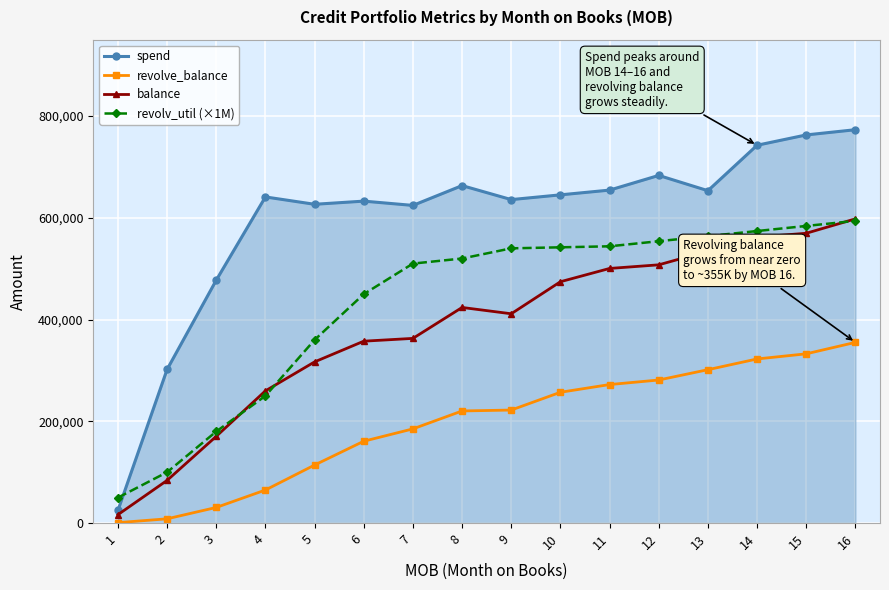

What is the maximum value for spend?

773156